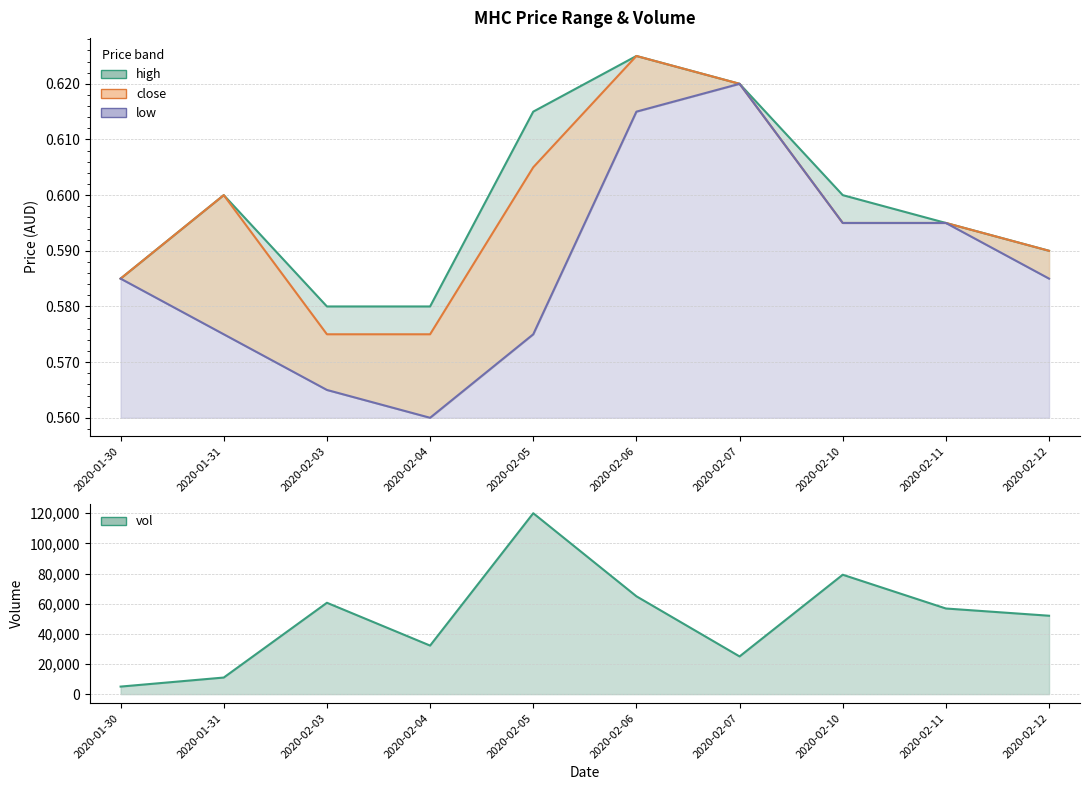

At which label is low closest to 0?

2020-02-04